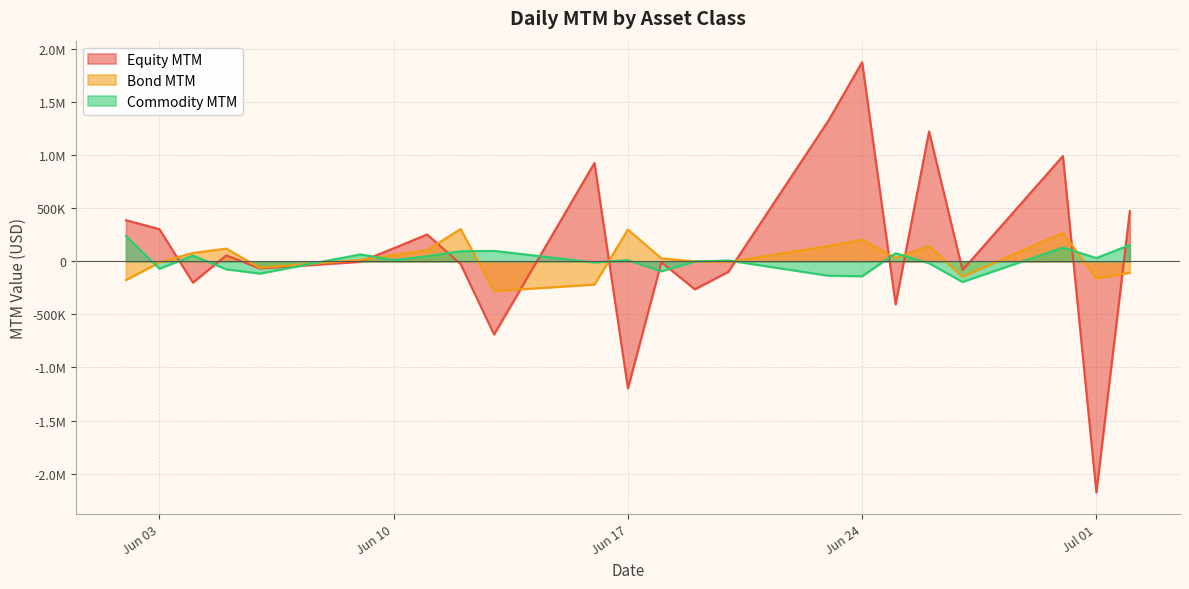

Where does the Bond MTM series first go above 28950?

2025-06-04